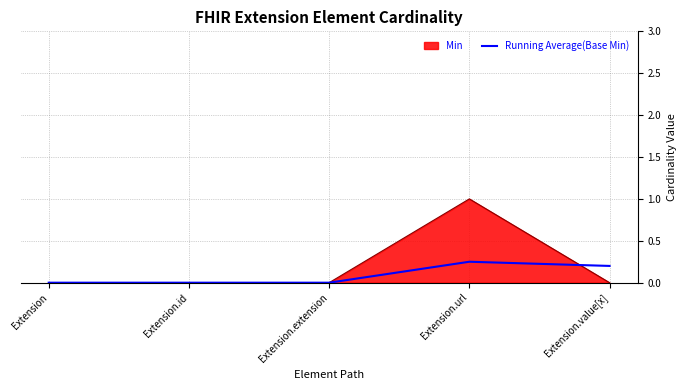

Rank the series at Extension.value[x] from lowest to highest value.

Min, Running Average(Base Min)